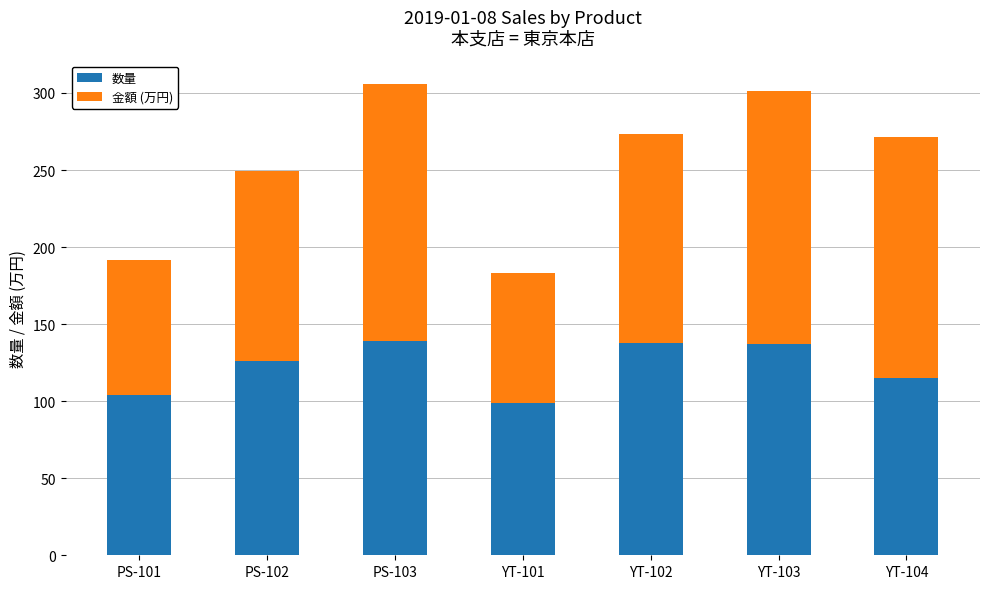

What is the minimum value for 数量?

99.0